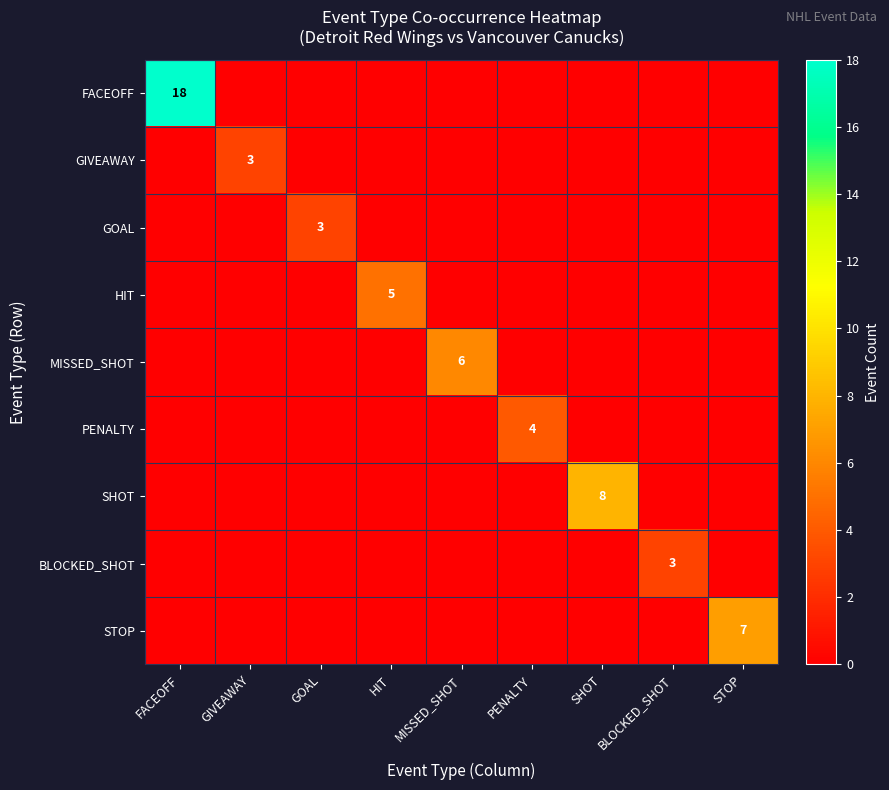

Rank the series by their maximum value, from highest to lowest.

FACEOFF, SHOT, STOP, MISSED_SHOT, HIT, PENALTY, GIVEAWAY, GOAL, BLOCKED_SHOT